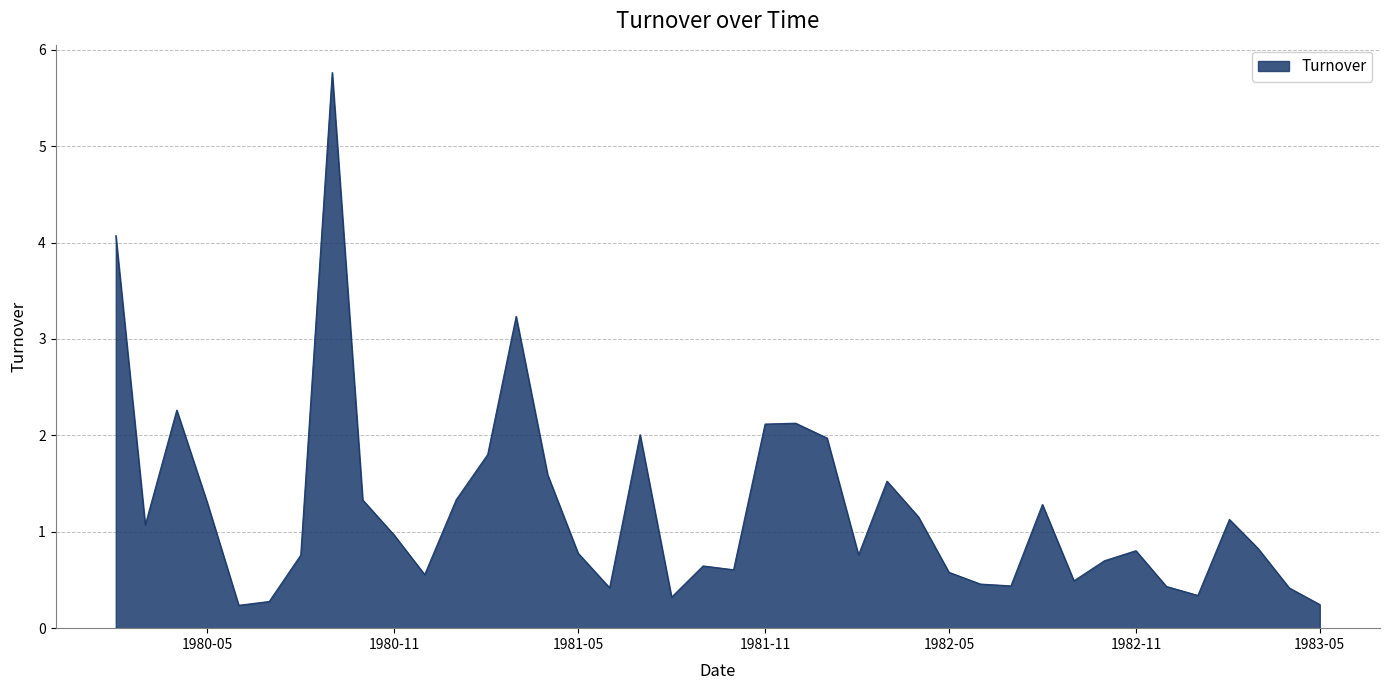

How many lines are shown in the chart?

1